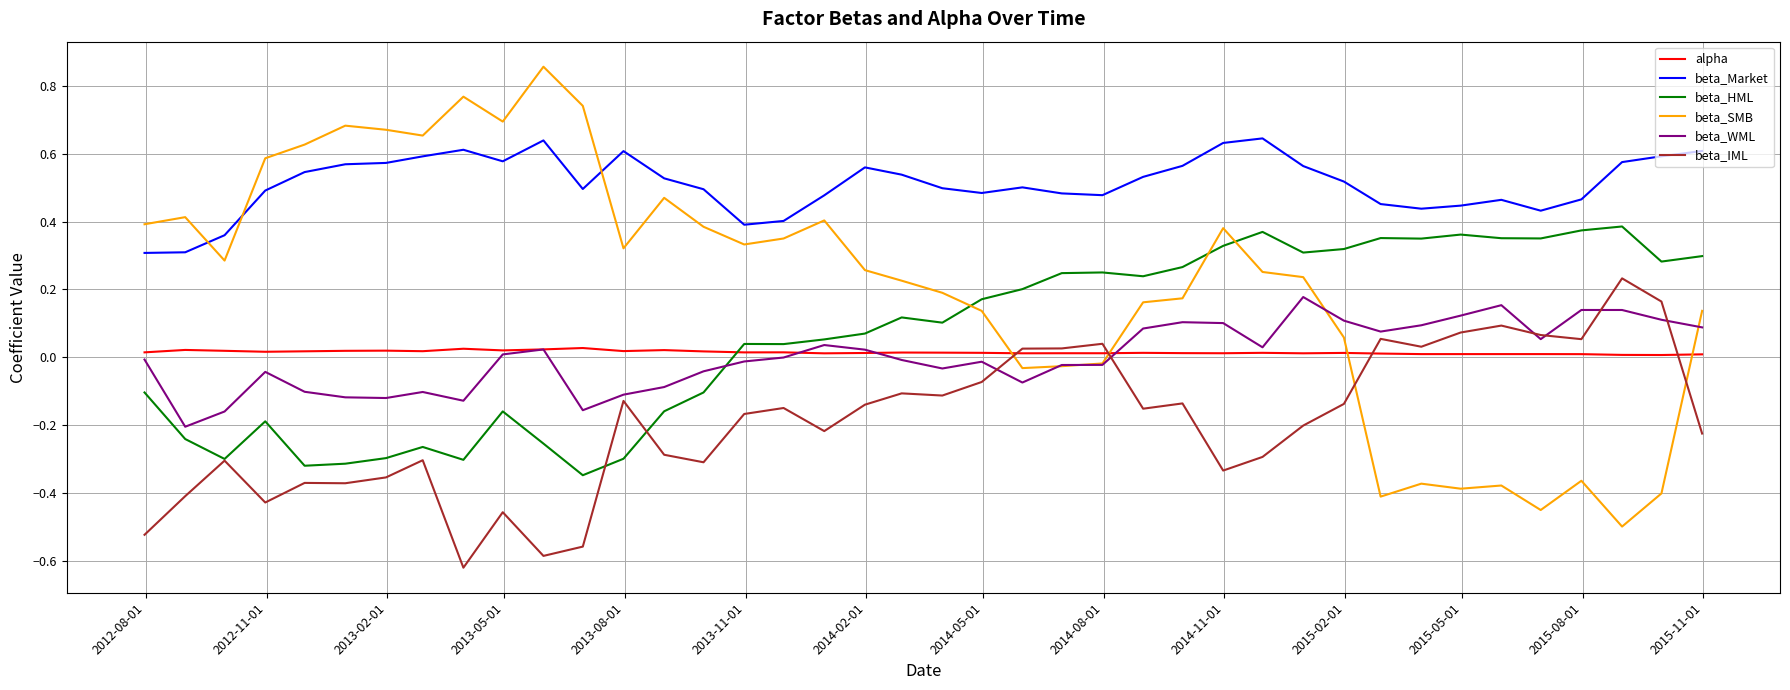

How many positive values does the beta_IML series have?

11